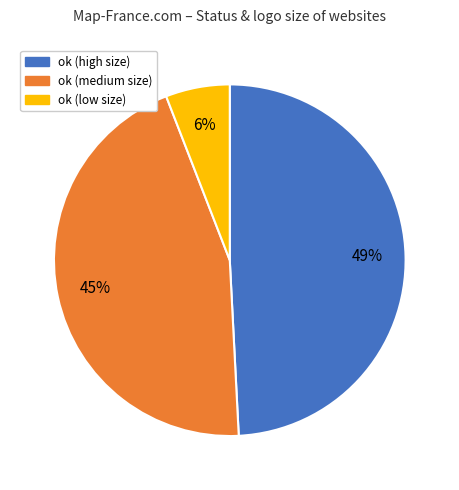

To the nearest percent, what portion does ok (high size) represent?

49%